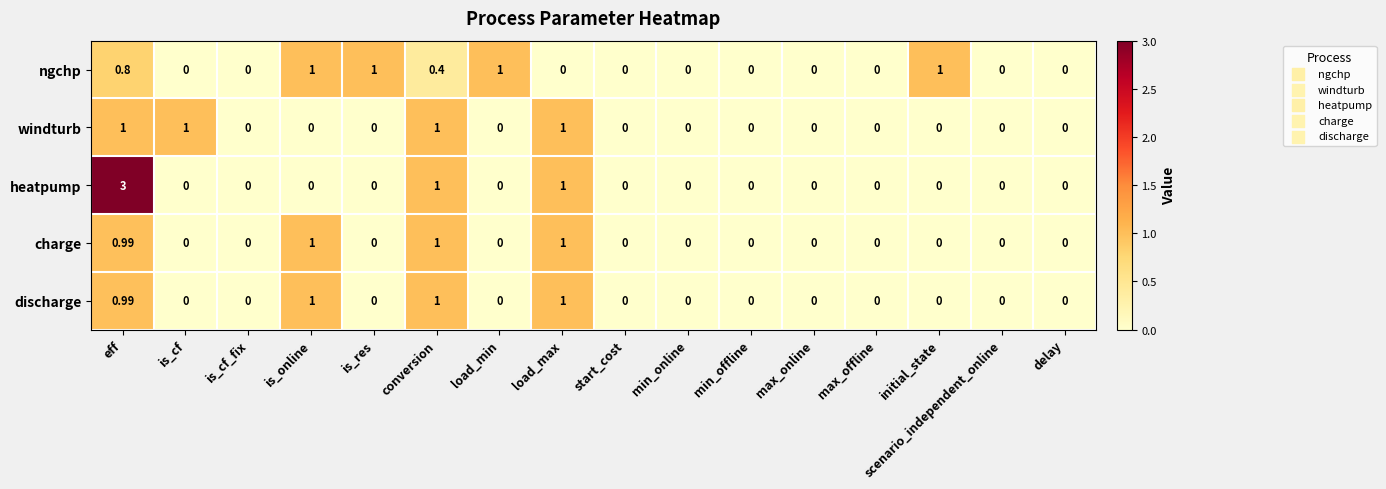

At which category is the sum across all series the highest?

eff